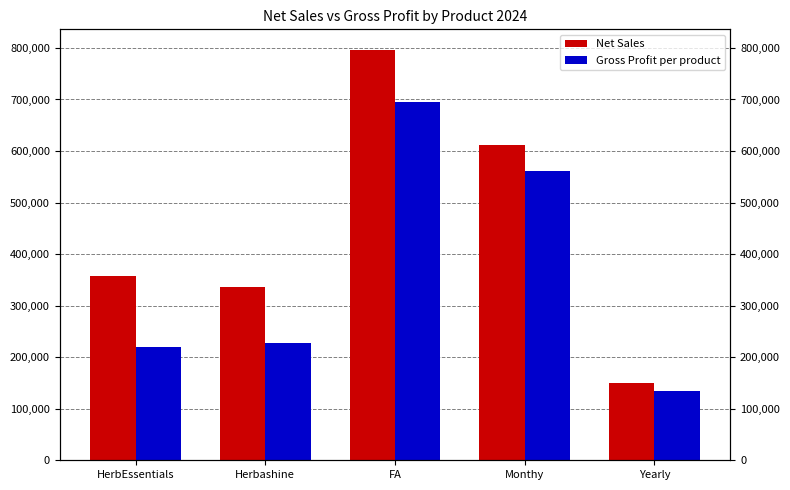

True or false: Net Sales has a value of 52762.1 at Yearly.

False